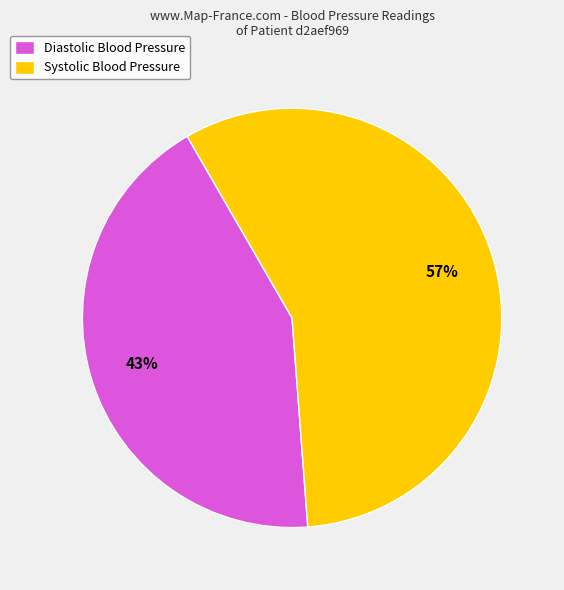

How many segments does this pie chart have?

2